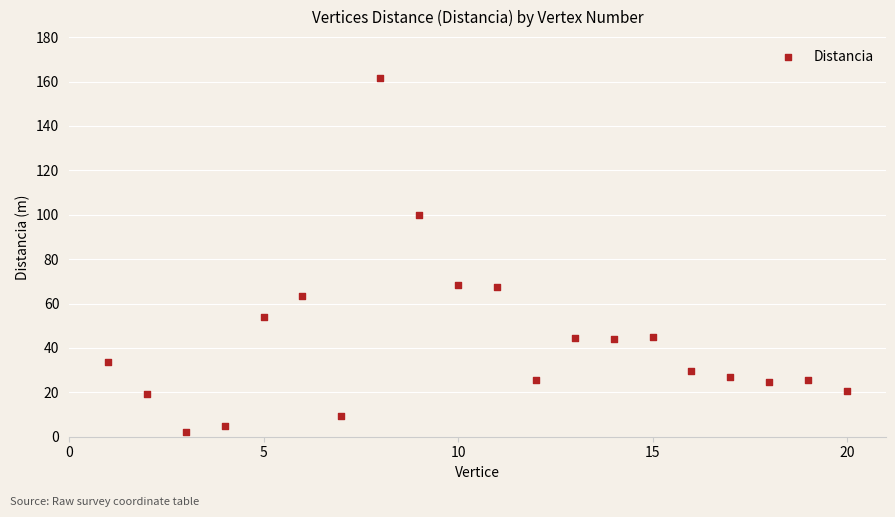

What is the range of X values (max minus min)?

19.0